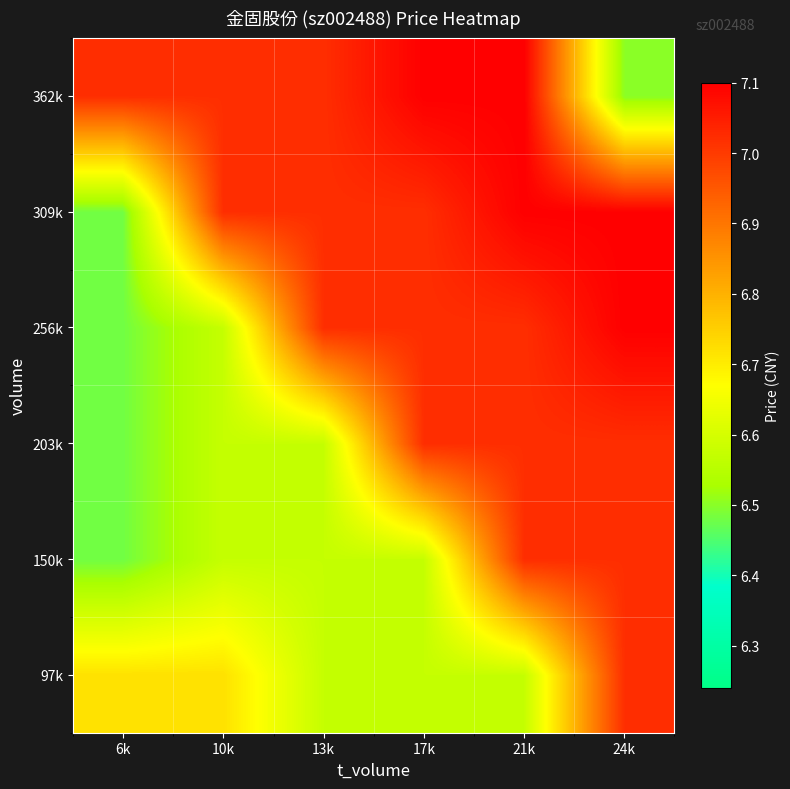

What is the total value across all series at 24k?

41.8